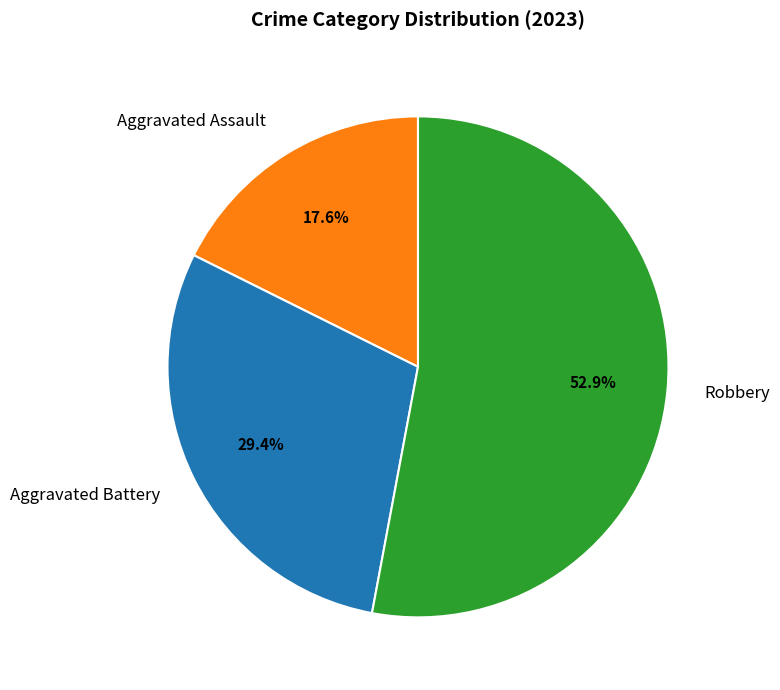

Does any single category account for the majority?

Yes